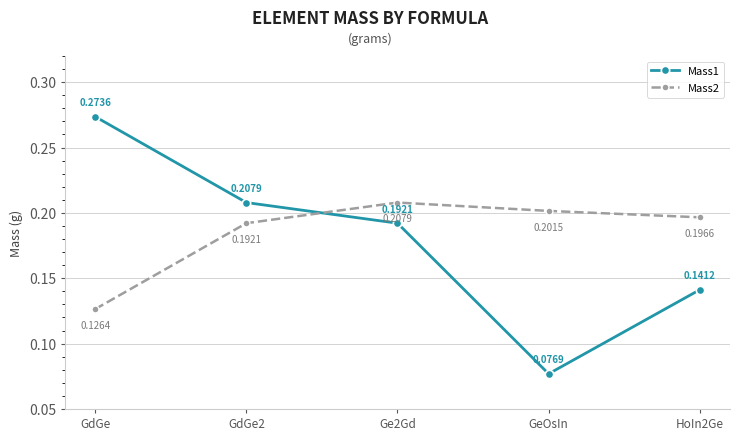

What is the sum of all Mass1 values?

0.9